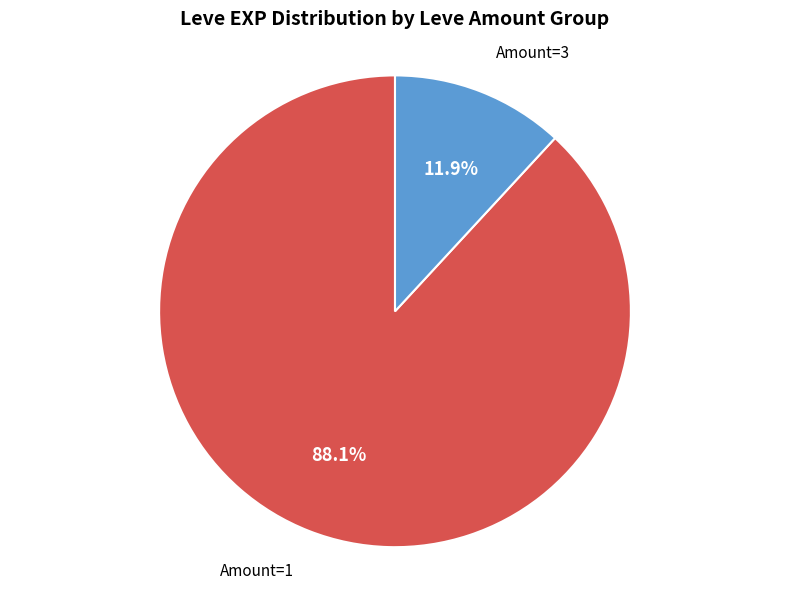

Count the number of slices in the pie.

2